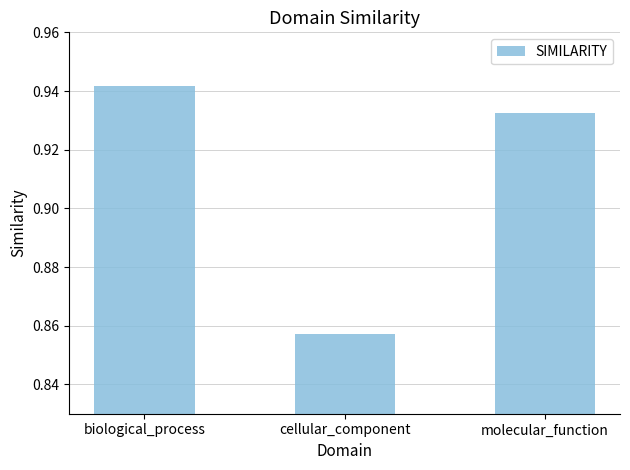

What is the change in value from cellular_component to molecular_function?

+0.1